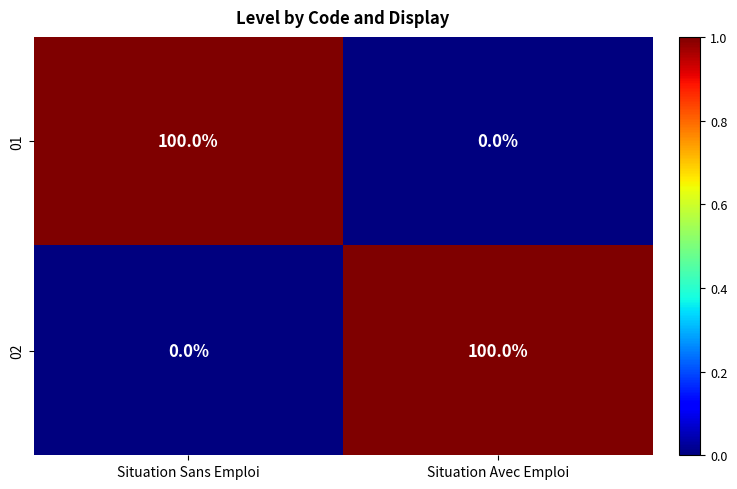

How many values in the 02 series are below 100?

1